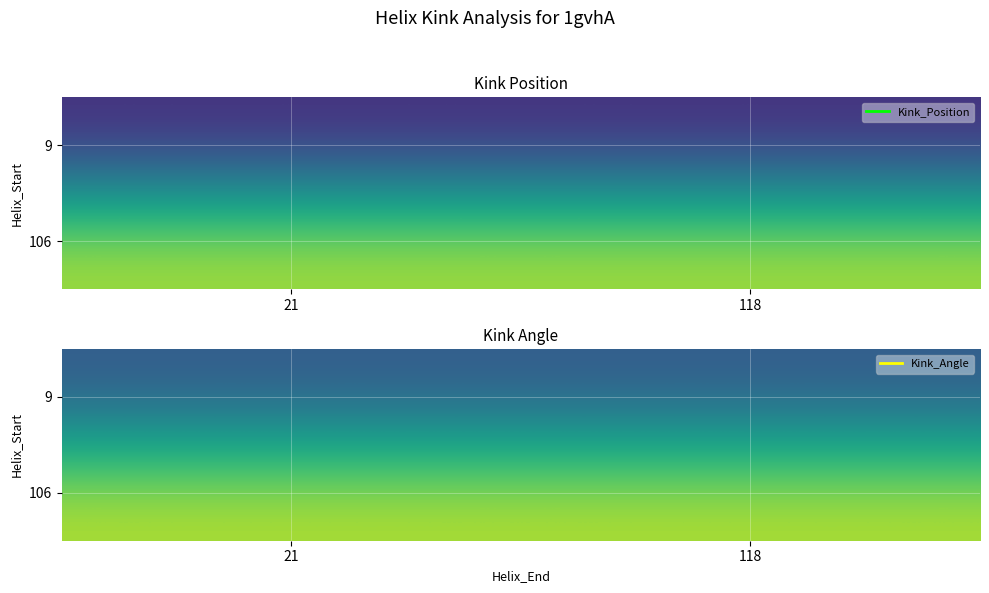

True or false: 106 has a value of 80.2 at 118.

False